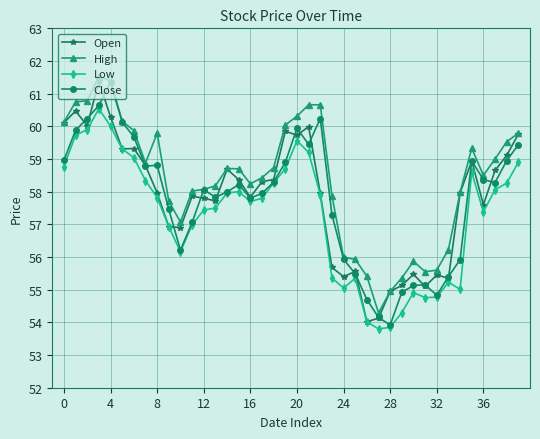

What is the greatest value displayed?

61.5